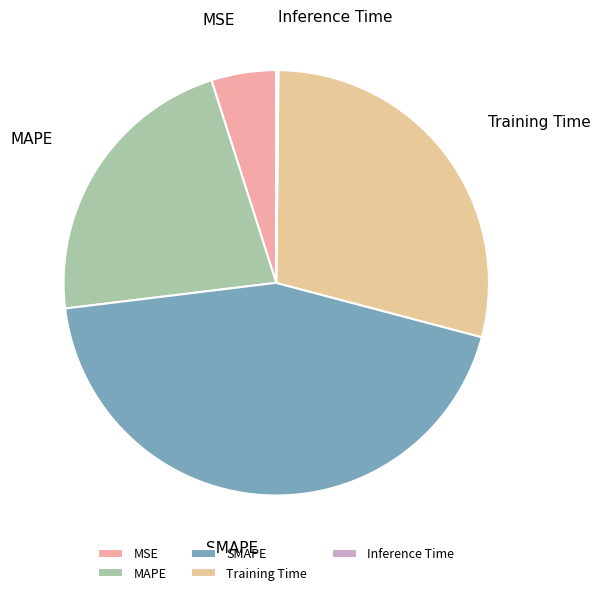

Which has a higher value, MSE or MAPE?

MAPE